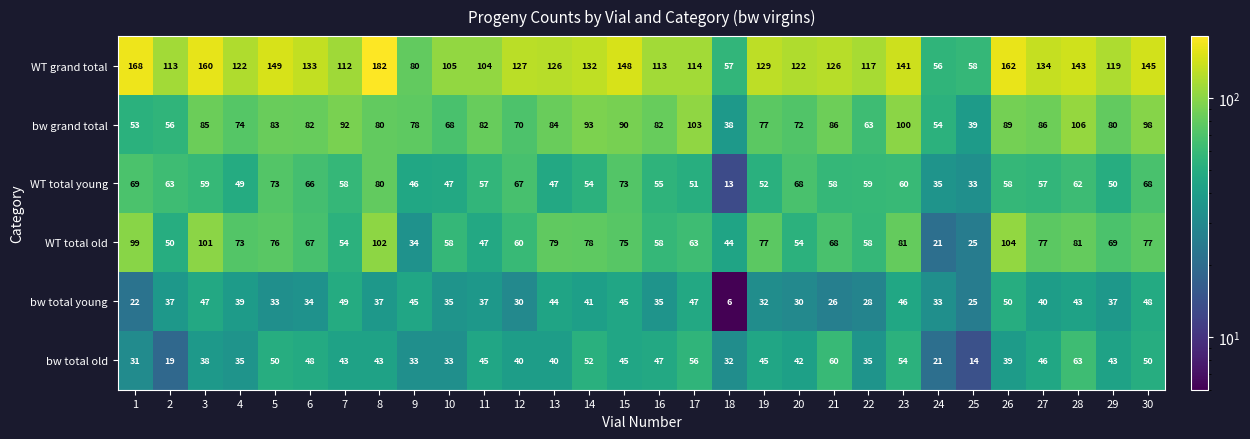

At which label is WT total old closest to 62?

17